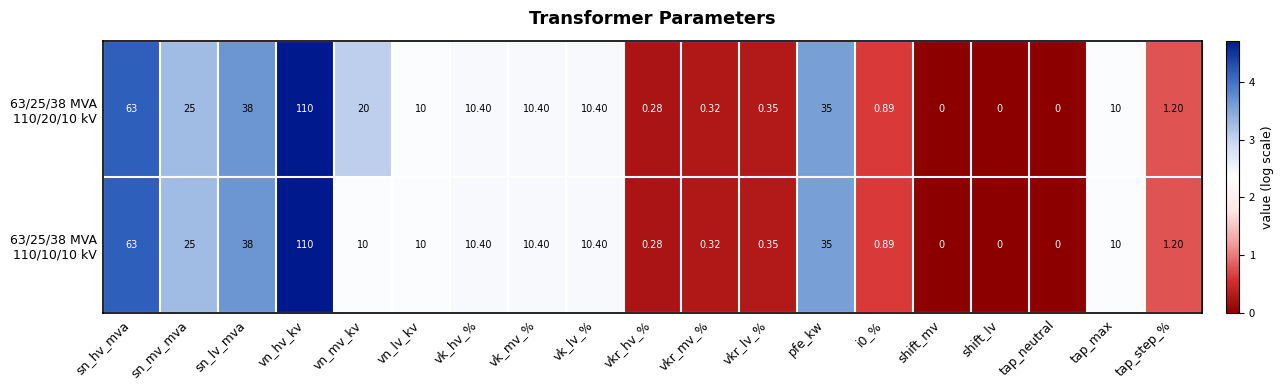

Which category has the highest value across all series?

vn_hv_kv